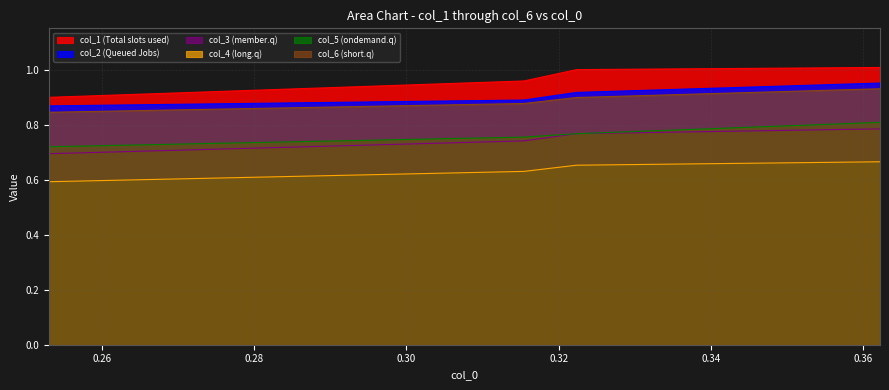

Which series has the largest range (max minus min)?

col_1 (Total slots used)